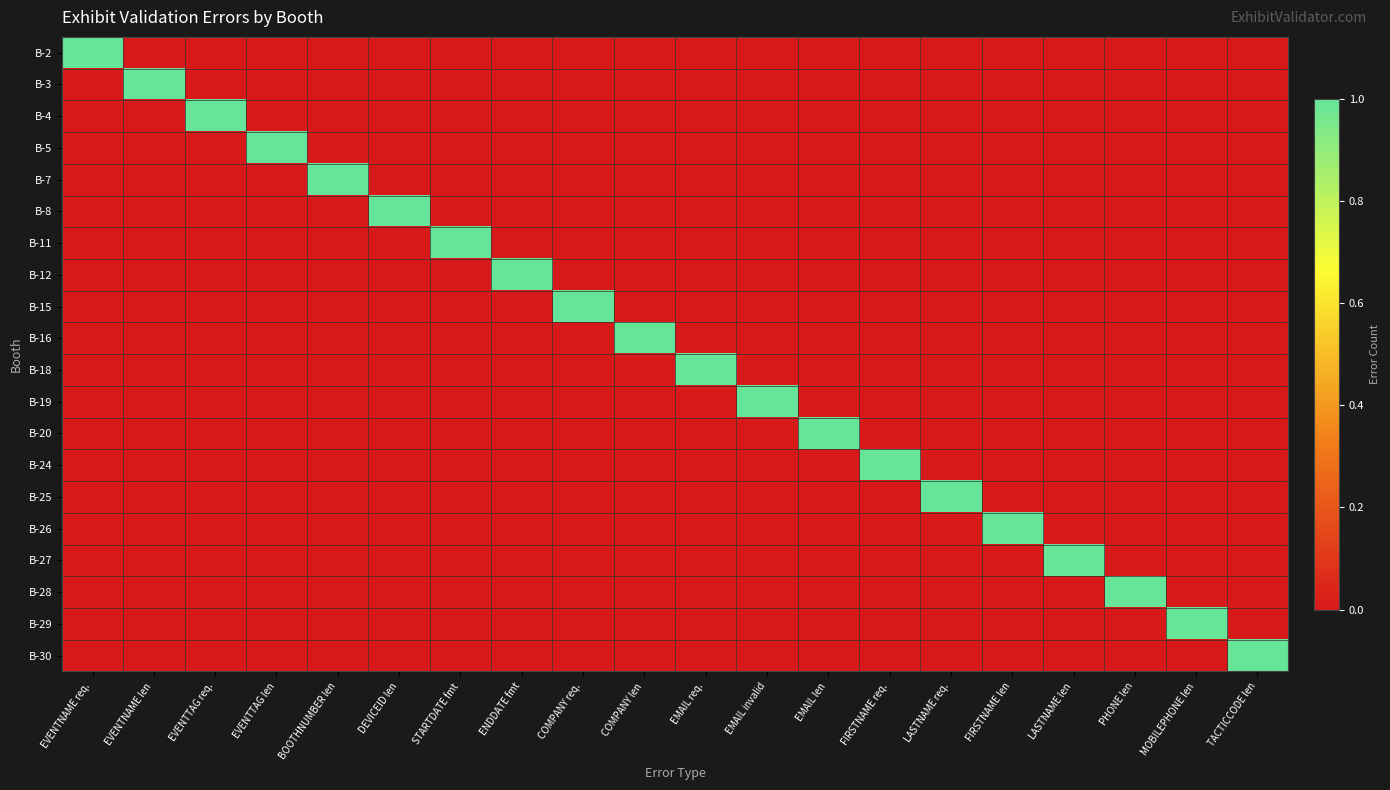

Which label corresponds to the smallest value in the chart?

EVENTNAME len